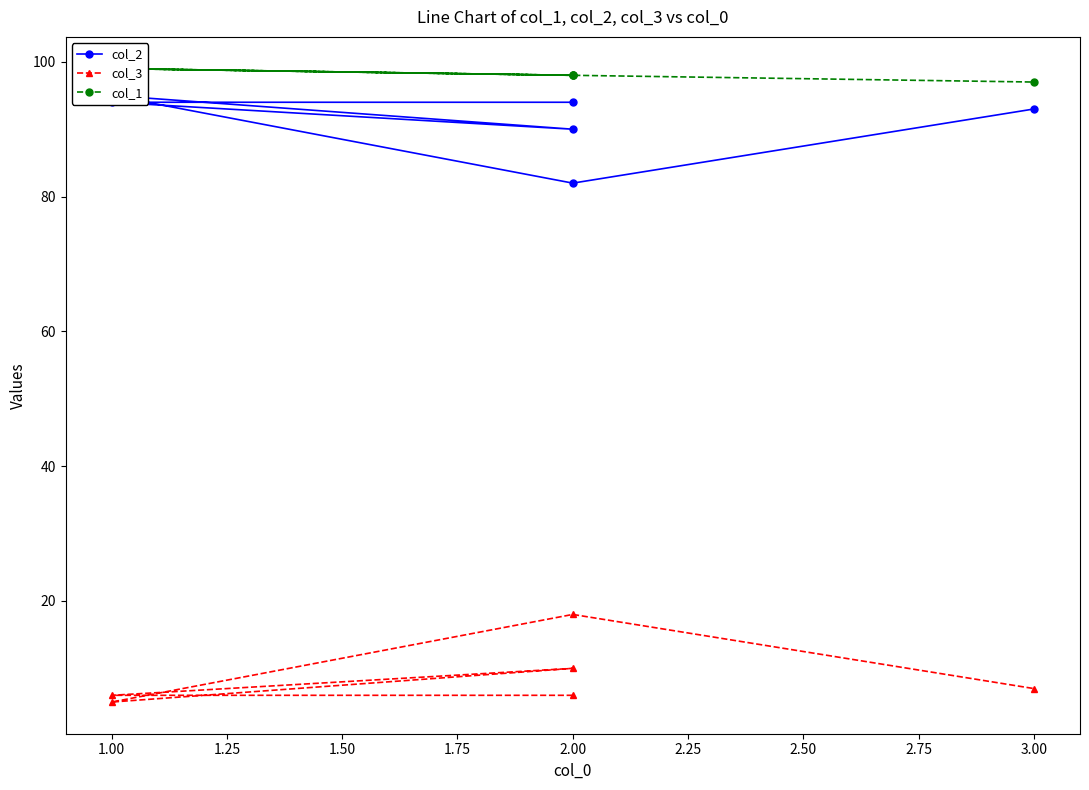

At which category is the sum across all series the highest?

1.00